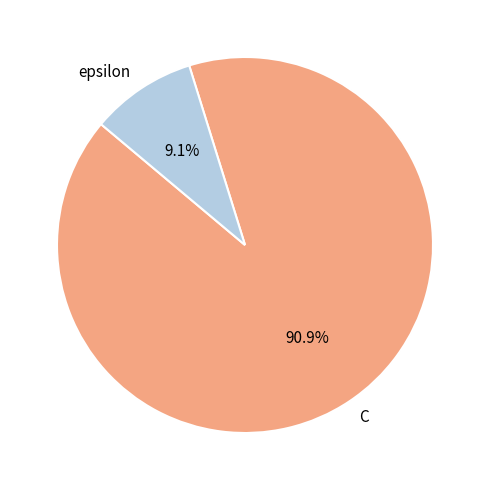

Which slice is the smallest?

epsilon